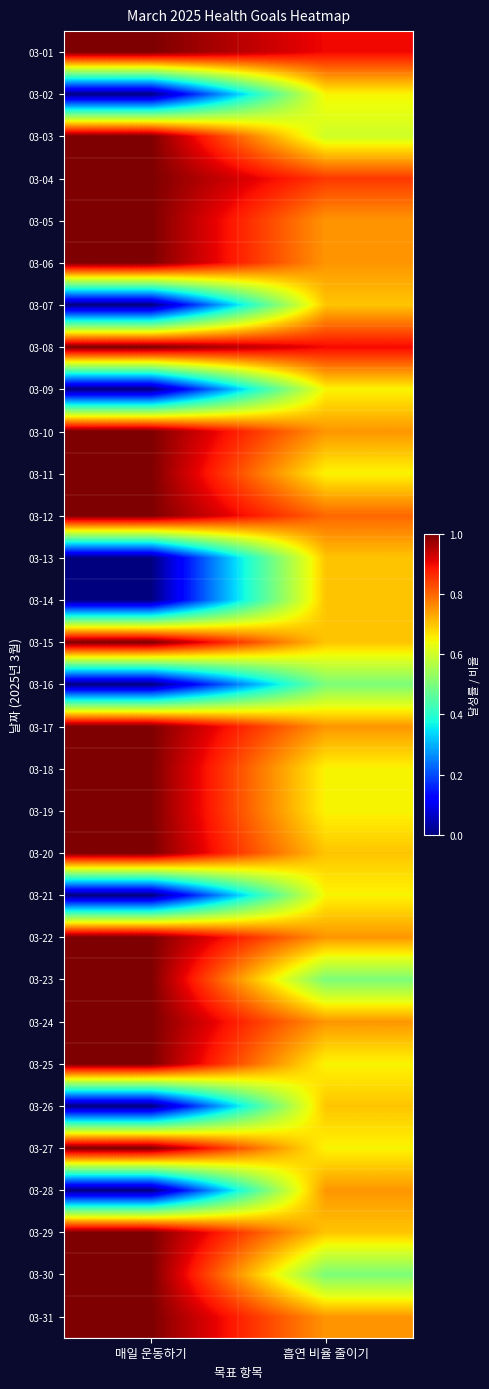

Which has a higher value, 매일 운동하기 or 흡연 비율 줄이기?

매일 운동하기